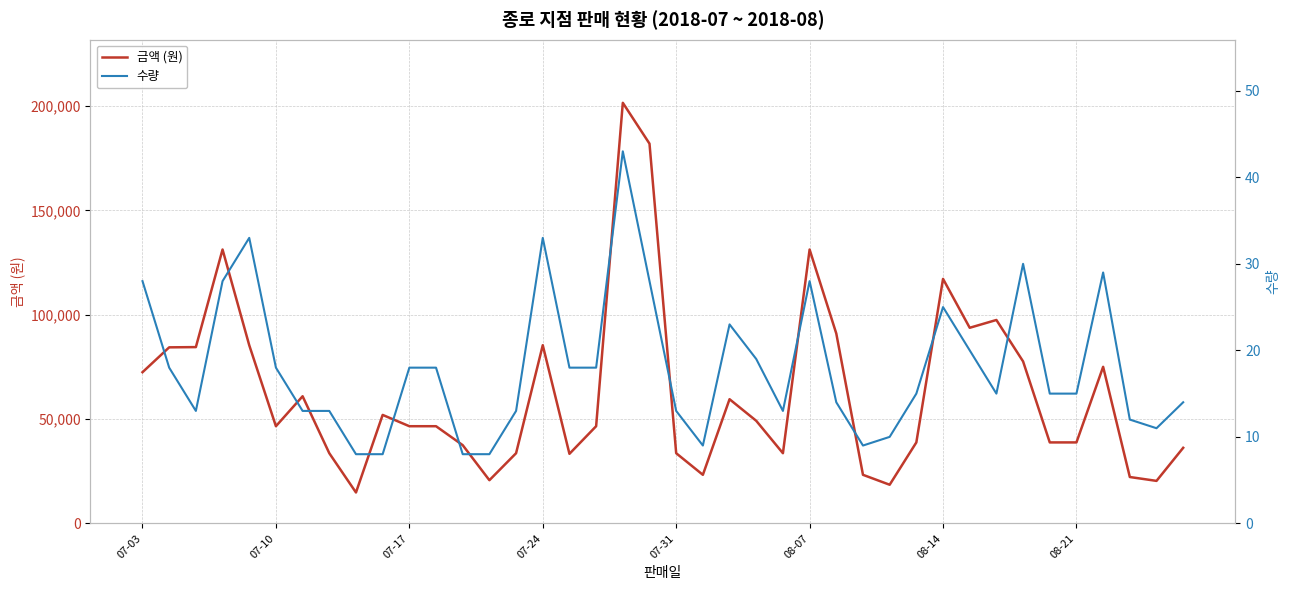

At 13, list the series in order from largest to smallest.

금액 (원), 수량